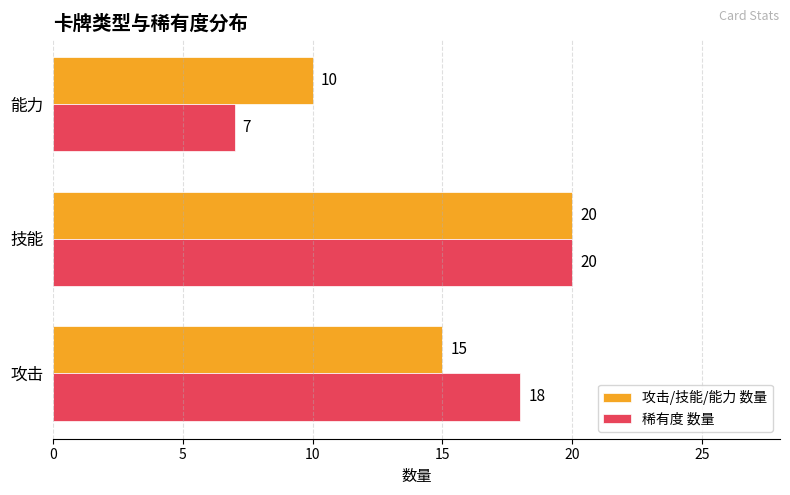

What is the difference between the highest and lowest values at 攻击?

3